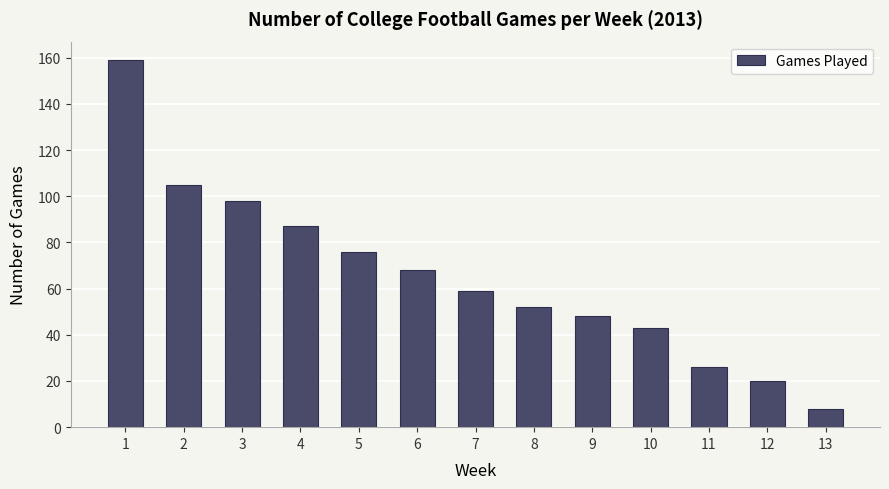

List the labels in order of value, smallest first.

13, 12, 11, 10, 9, 8, 7, 6, 5, 4, 3, 2, 1